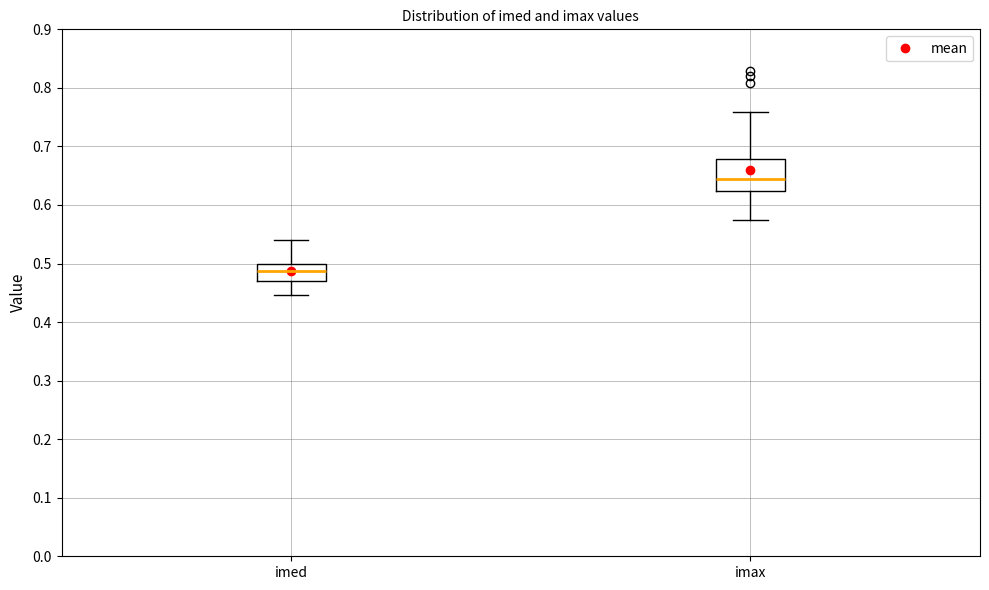

Reading left to right, read every box against the y-axis: the position of its median line, the range the box covers, and the ends of its whiskers. The values are not printed on the chart, so give them approximately, as read against the axis.

imed: median 0.49, box 0.47 to 0.50, whiskers 0.45 to 0.54
imax: median 0.64, box 0.62 to 0.68, whiskers 0.57 to 0.76